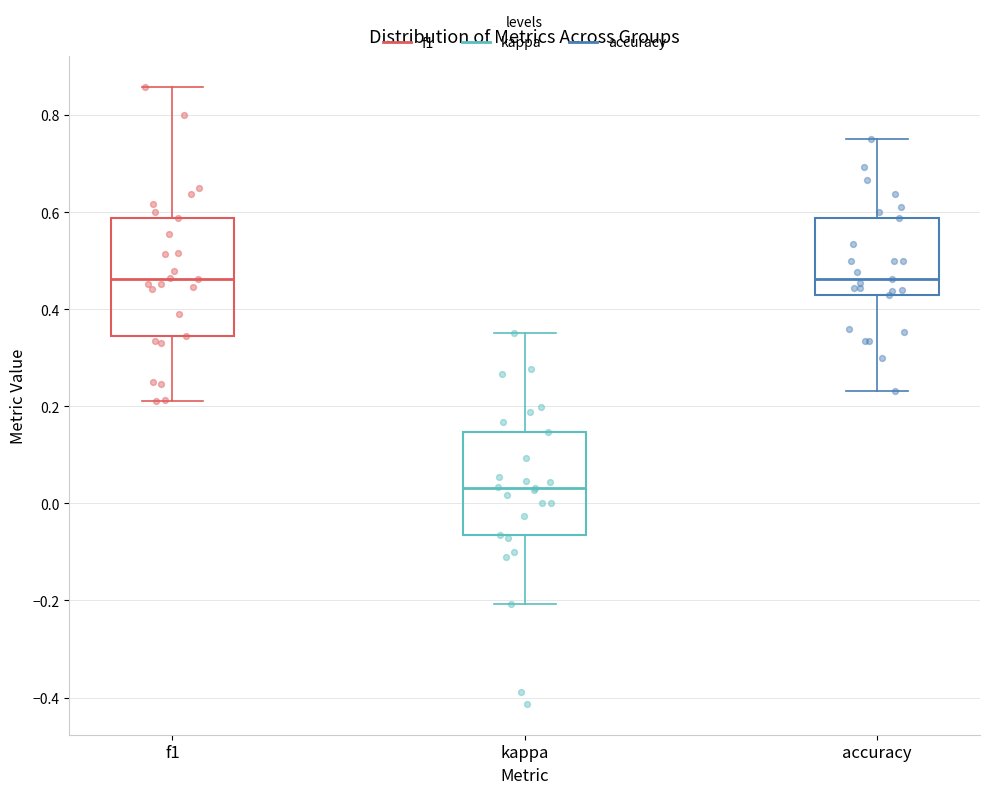

Reading left to right, read every box against the y-axis: the position of its median line, the range the box covers, and the ends of its whiskers. The values are not printed on the chart, so give them approximately, as read against the axis.

f1: median 0.46, box 0.34 to 0.58, whiskers 0.20 to 0.86
kappa: median 0.04, box -0.06 to 0.14, whiskers -0.20 to 0.36
accuracy: median 0.46, box 0.42 to 0.58, whiskers 0.24 to 0.76